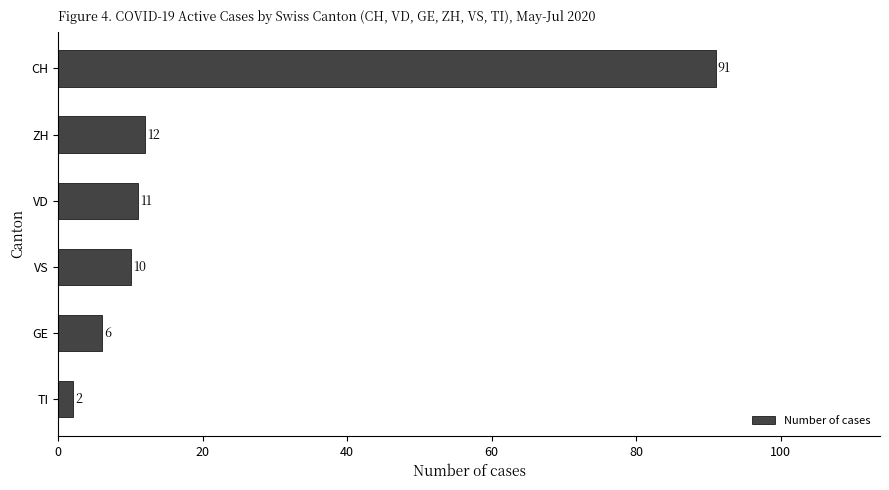

Where is the data nearest to the value 46?

ZH